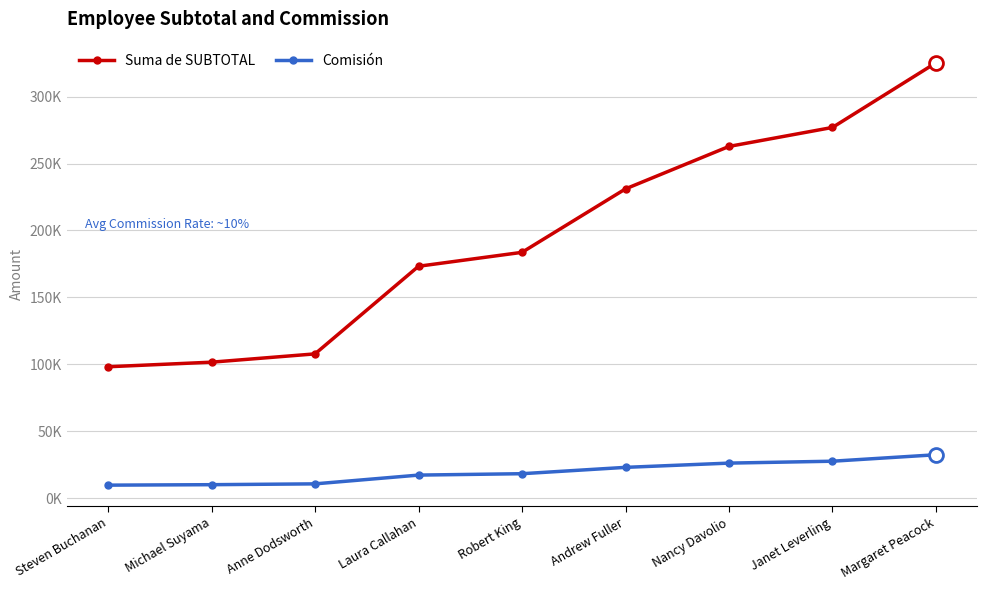

Which has a higher value, Anne Dodsworth or Andrew Fuller?

Andrew Fuller